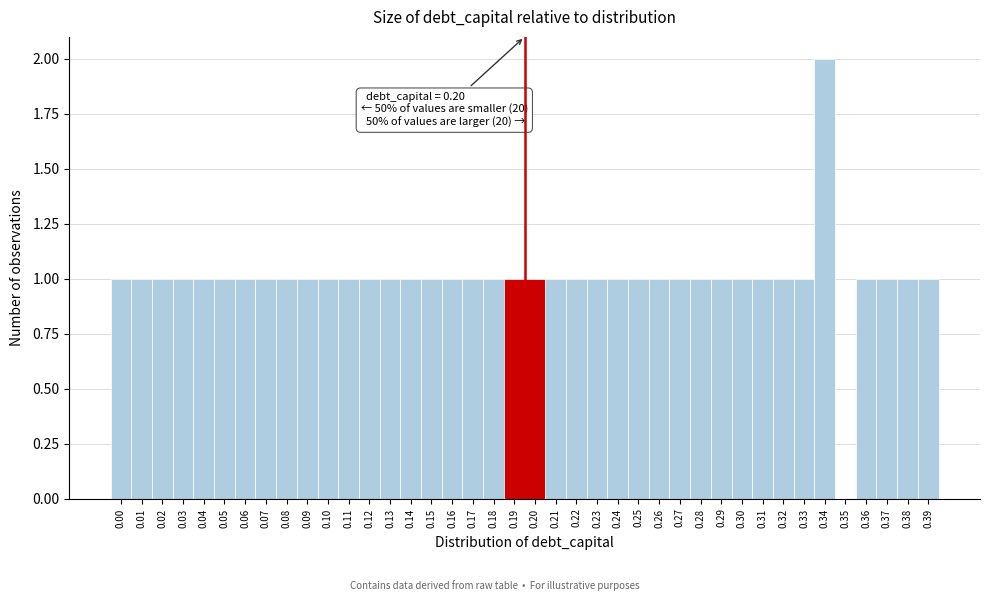

What is the sum of all values?

40